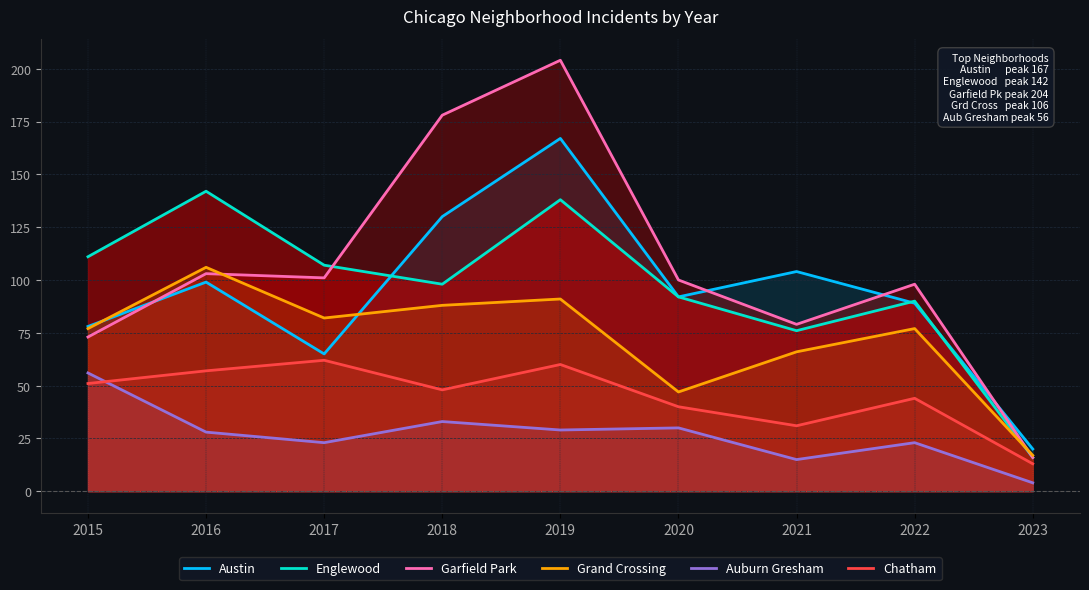

What is the difference between the maximum and minimum values in the Austin series?

147